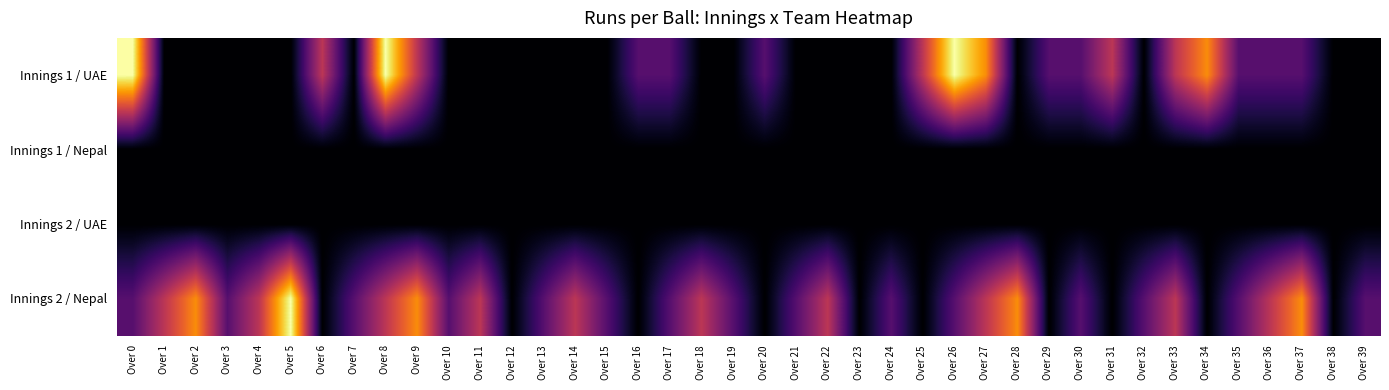

What is the maximum value shown in the chart?

4